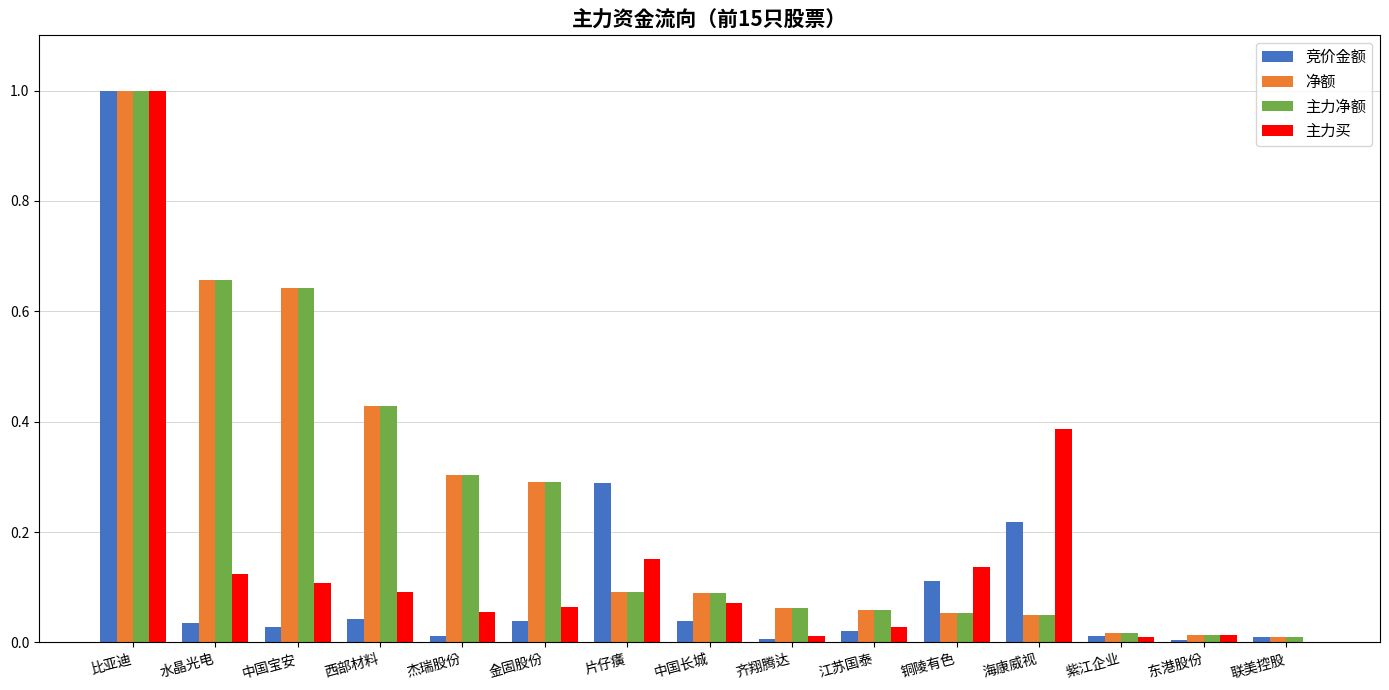

What is the sum of all 主力净额 values?

3.8